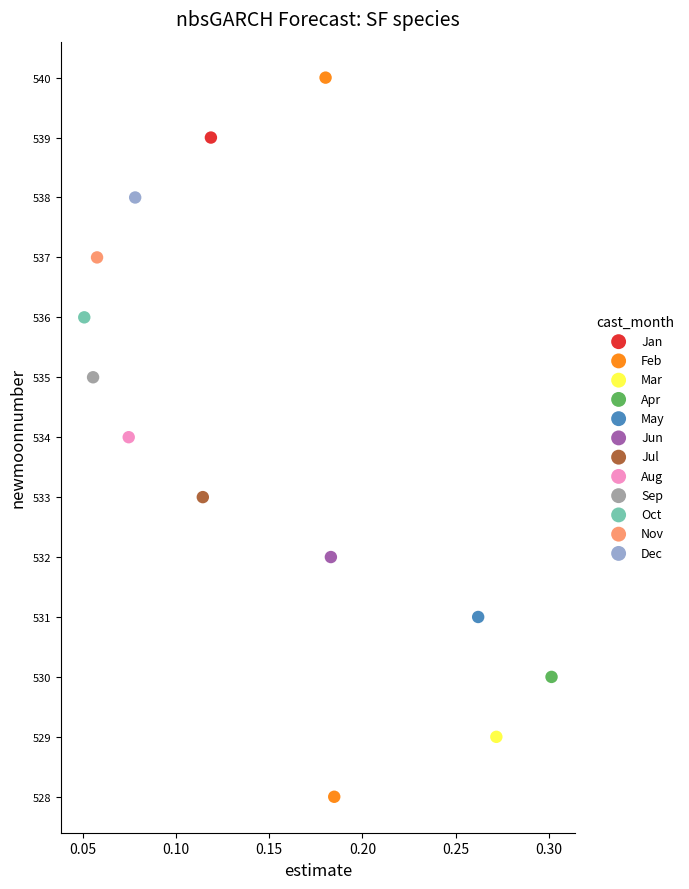

What are all the series names shown in the legend?

Jan, Feb, Mar, Apr, May, Jun, Jul, Aug, Sep, Oct, Nov, Dec